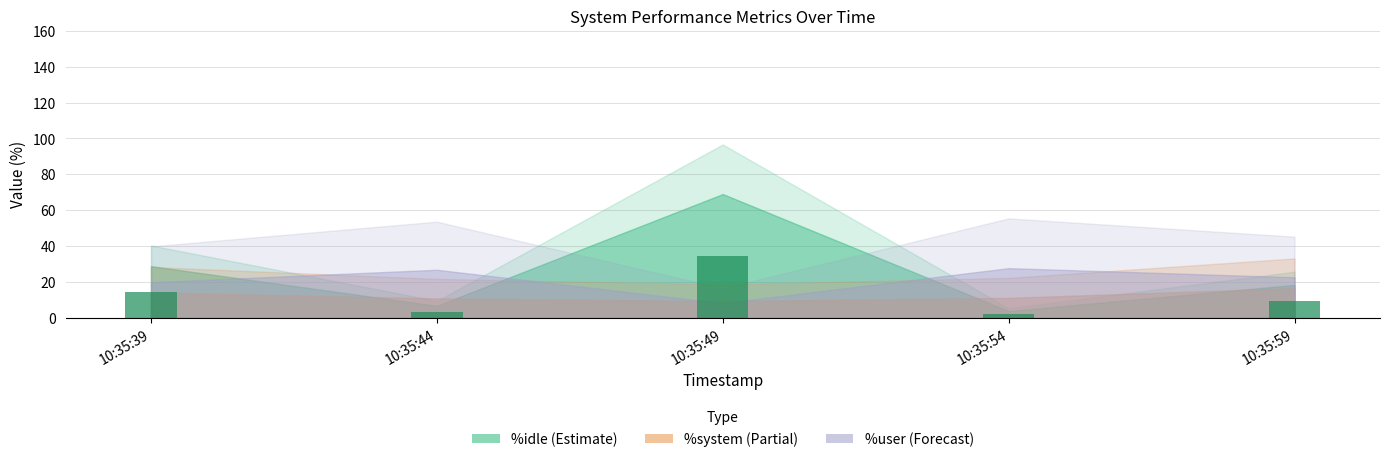

What is the maximum value shown in the chart?

34.5